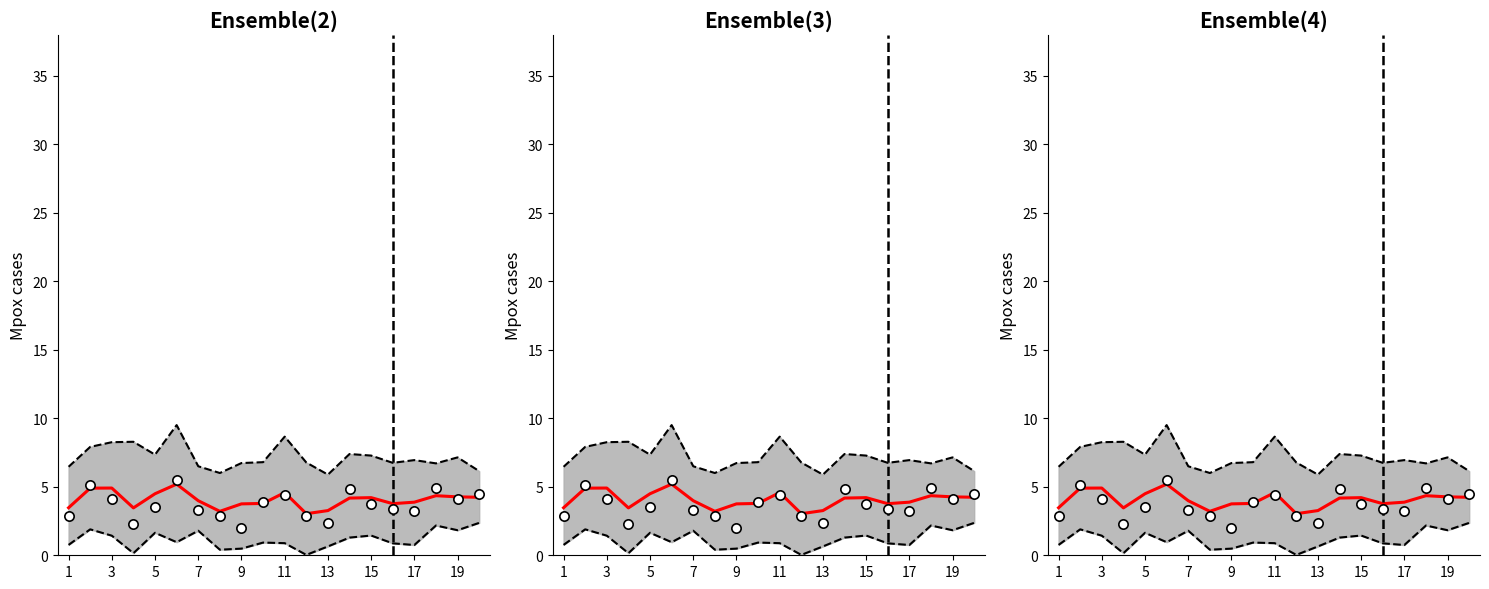

What is the total value across all series at 19?

31.9